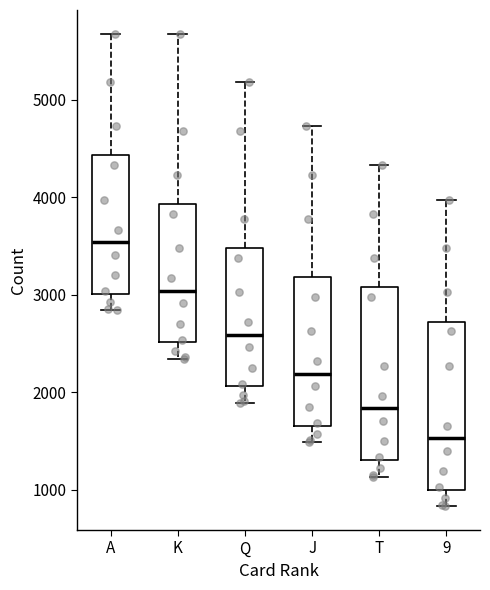

Reading left to right, transcribe this box plot: for each box, give where its median line is, the range the box spans, and where its two whiskers end, as read against the y-axis. The values are not printed on the chart, so give them approximately, as read against the axis.

A: median 3500, box 3000 to 4400, whiskers 2800 to 5700
K: median 3000, box 2500 to 3900, whiskers 2300 to 5700
Q: median 2600, box 2100 to 3500, whiskers 1900 to 5200
J: median 2200, box 1700 to 3200, whiskers 1500 to 4700
T: median 1800, box 1300 to 3100, whiskers 1100 to 4300
9: median 1500, box 1000 to 2700, whiskers 800 to 4000